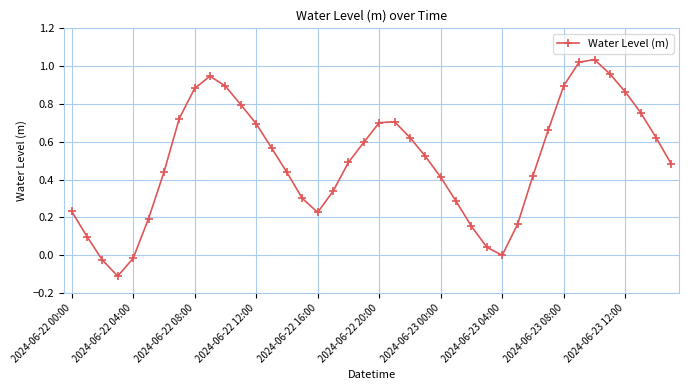

How many categories are shown in the chart?

40